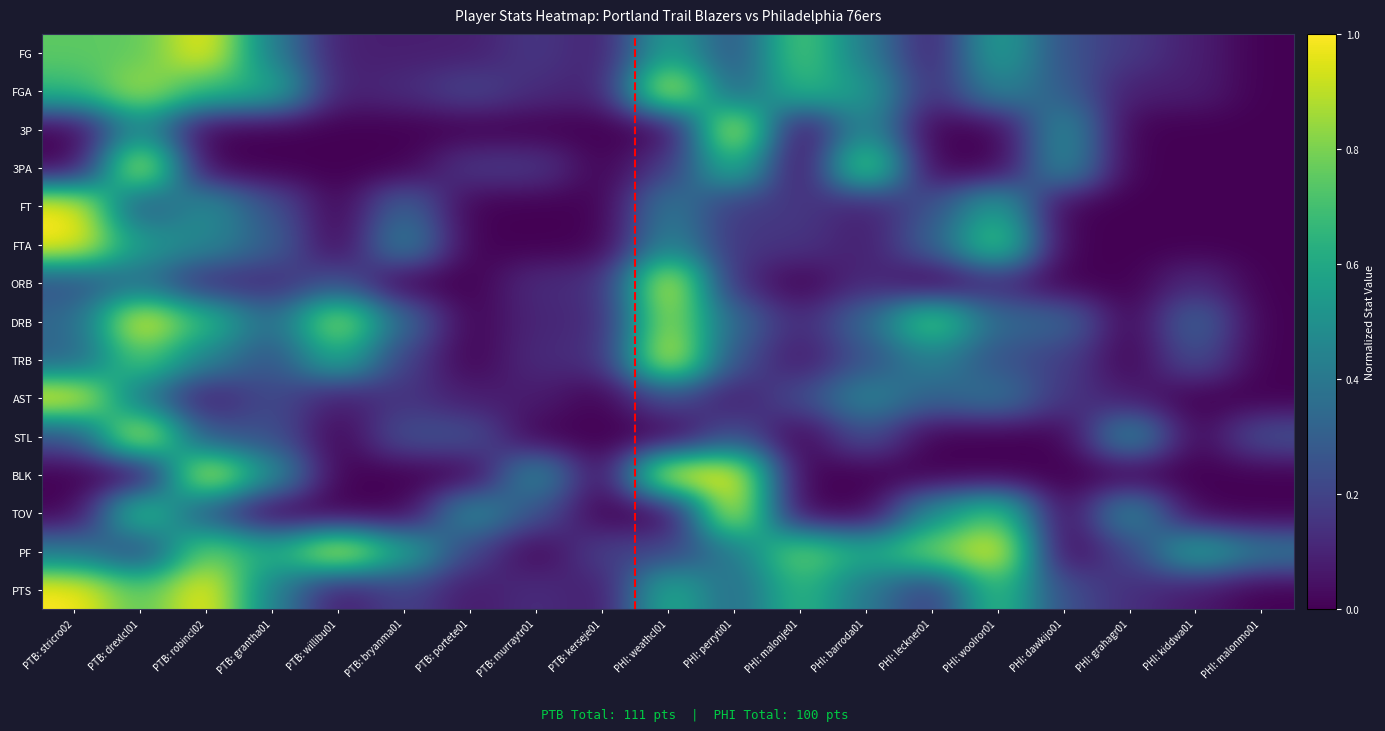

Which label corresponds to the largest value in the chart?

PTB: robincl02